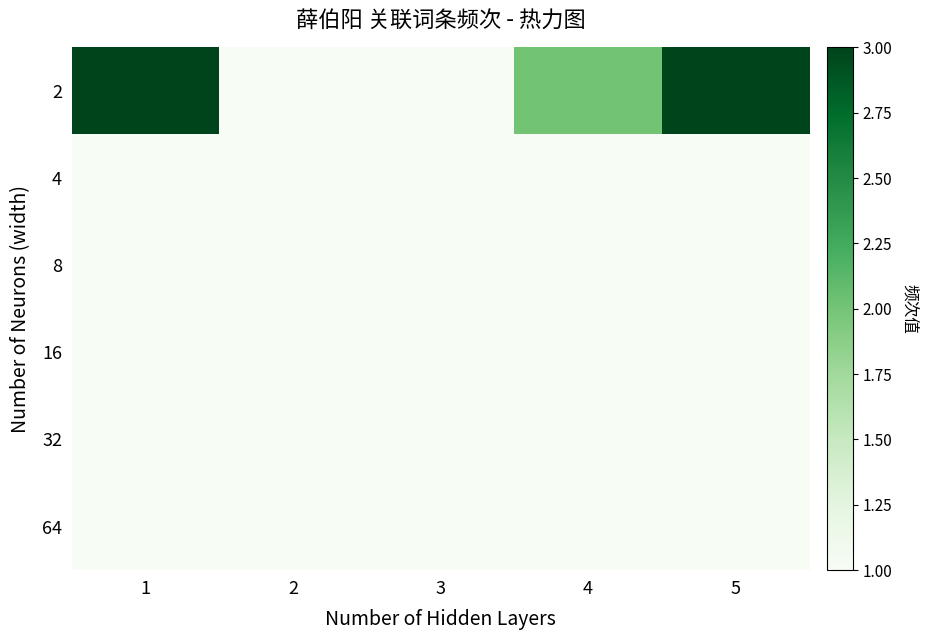

Reading right to left, extract all data points from this chart.

2: 5=3	4=2	3=1	2=1	1=3
4: 5=1	4=1	3=1	2=1	1=1
8: 5=1	4=1	3=1	2=1	1=1
16: 5=1	4=1	3=1	2=1	1=1
32: 5=1	4=1	3=1	2=1	1=1
64: 5=1	4=1	3=1	2=1	1=1